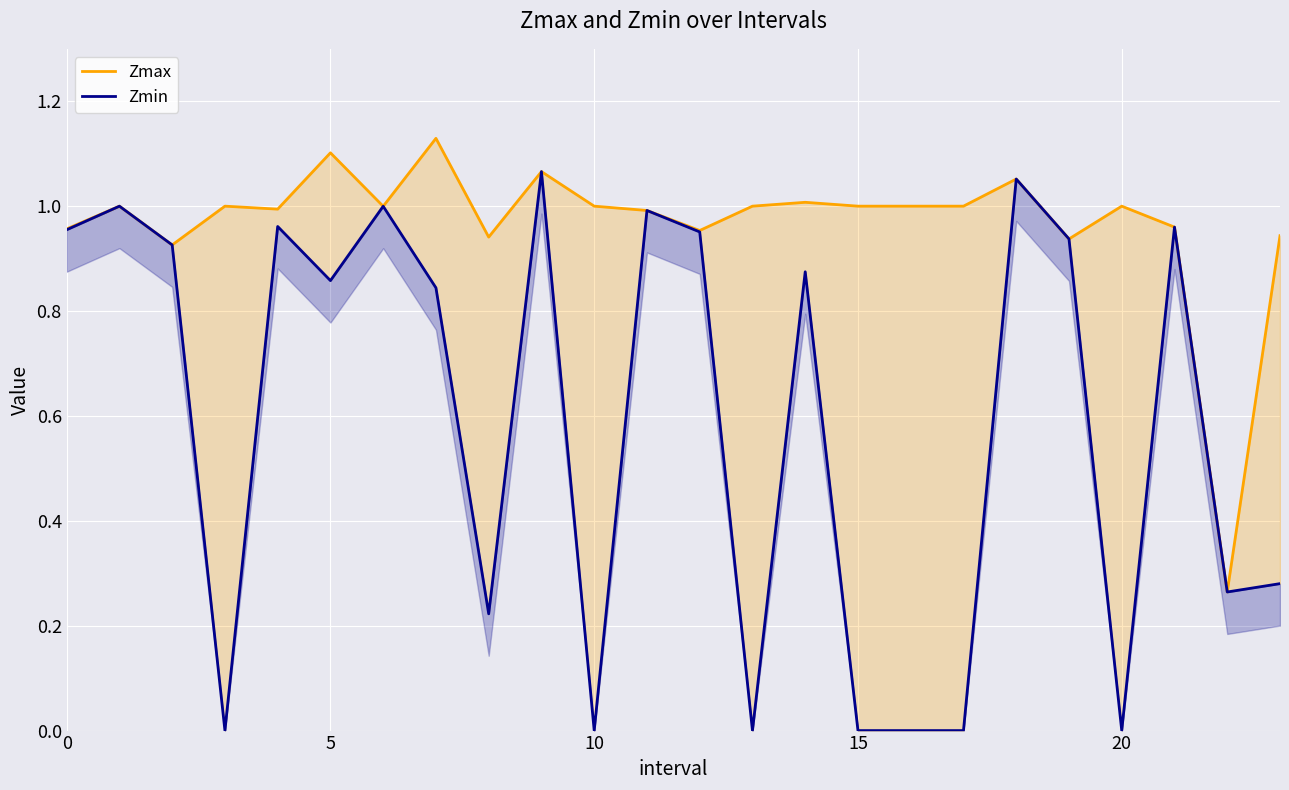

Rank the series at 7 from lowest to highest value.

Zmin, Zmax